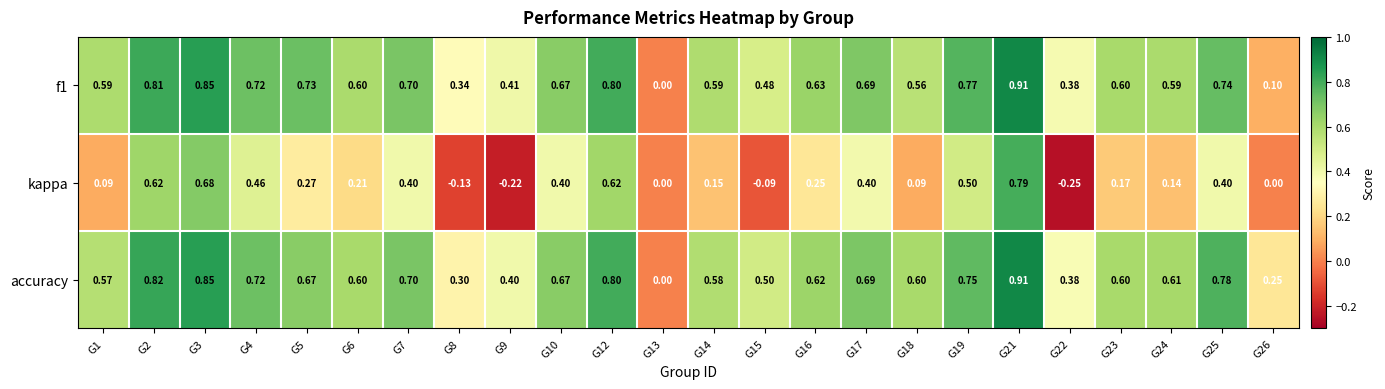

Is the value of accuracy at G16 greater than the value of kappa at G25?

Yes